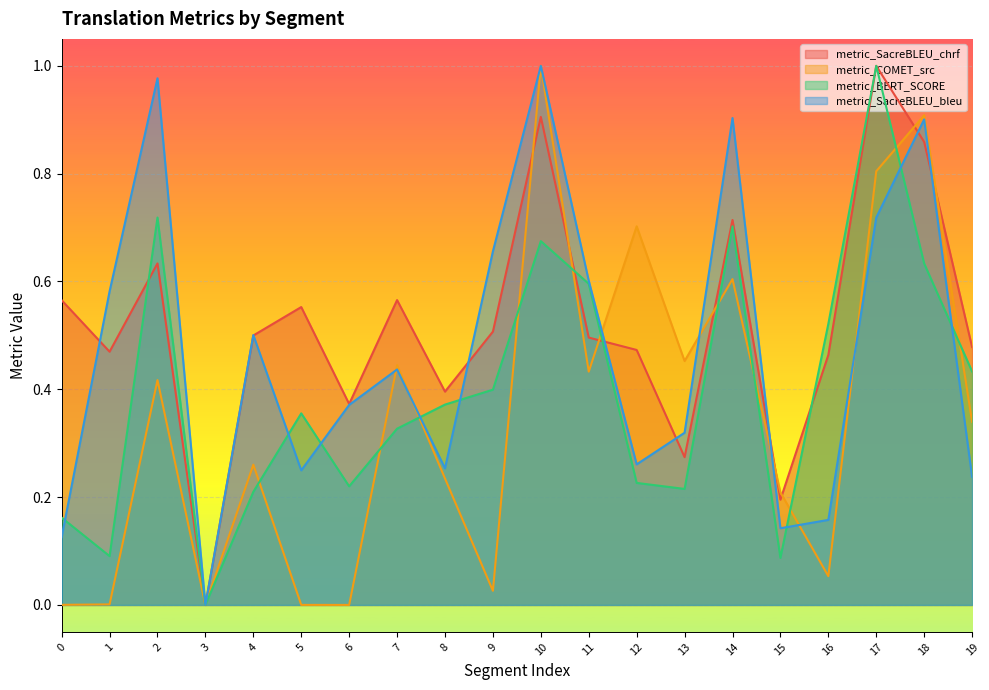

Reading left to right, what are all the values shown in this chart?

metric_SacreBLEU_chrf: 0.6	0.5	0.6	0.0	0.5	0.6	0.4	0.6	0.4	0.5	0.9	0.5	0.5	0.3	0.7	0.2	0.5	1.0	0.9	0.5
metric_COMET_src: 0.0	0.0	0.4	0.0	0.3	0.0	0.0	0.4	0.2	0.0	1.0	0.4	0.7	0.5	0.6	0.2	0.1	0.8	0.9	0.3
metric_BERT_SCORE: 0.2	0.1	0.7	0.0	0.2	0.4	0.2	0.3	0.4	0.4	0.7	0.6	0.2	0.2	0.7	0.1	0.5	1.0	0.6	0.4
metric_SacreBLEU_bleu: 0.1	0.6	1.0	0.0	0.5	0.2	0.4	0.4	0.3	0.7	1.0	0.6	0.3	0.3	0.9	0.1	0.2	0.7	0.9	0.2